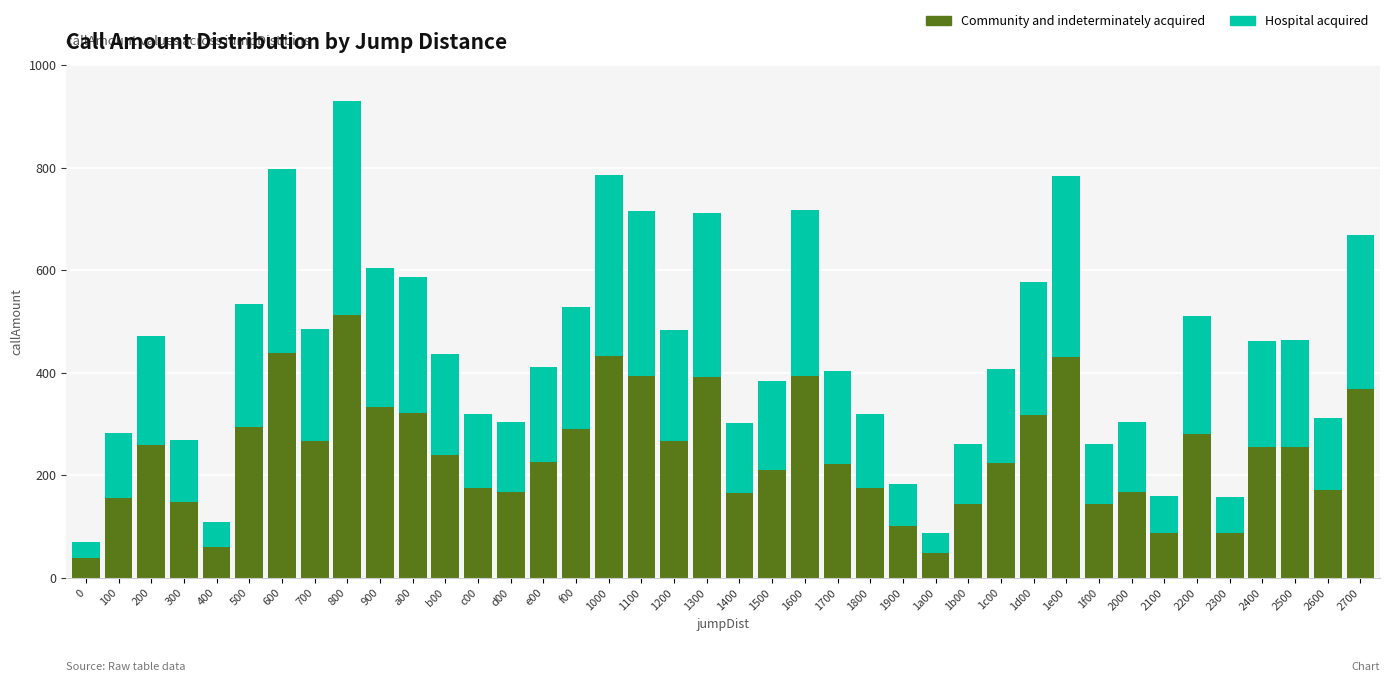

Is it true that Community and indeterminately acquired equals 128.7 at 900?

False